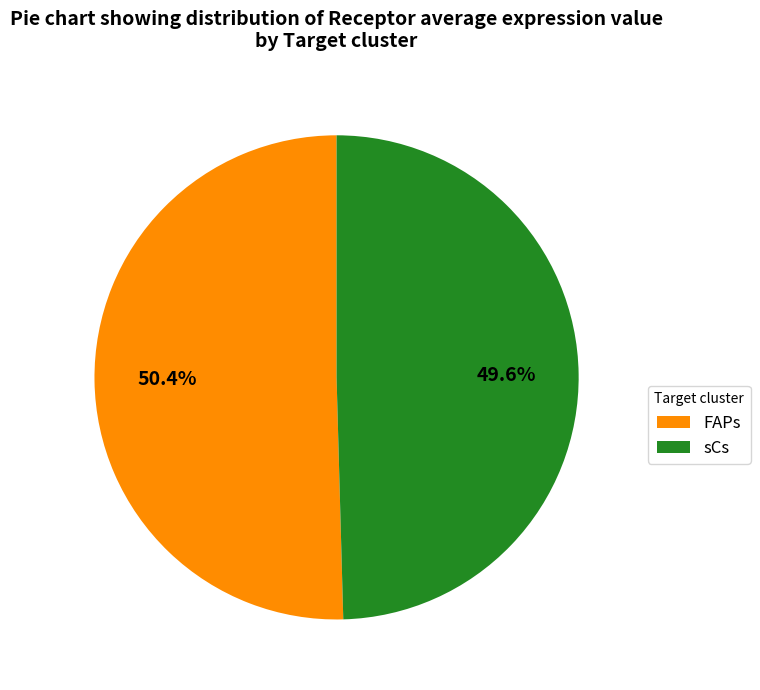

Is the sum of FAPs and sCs greater than half?

Yes